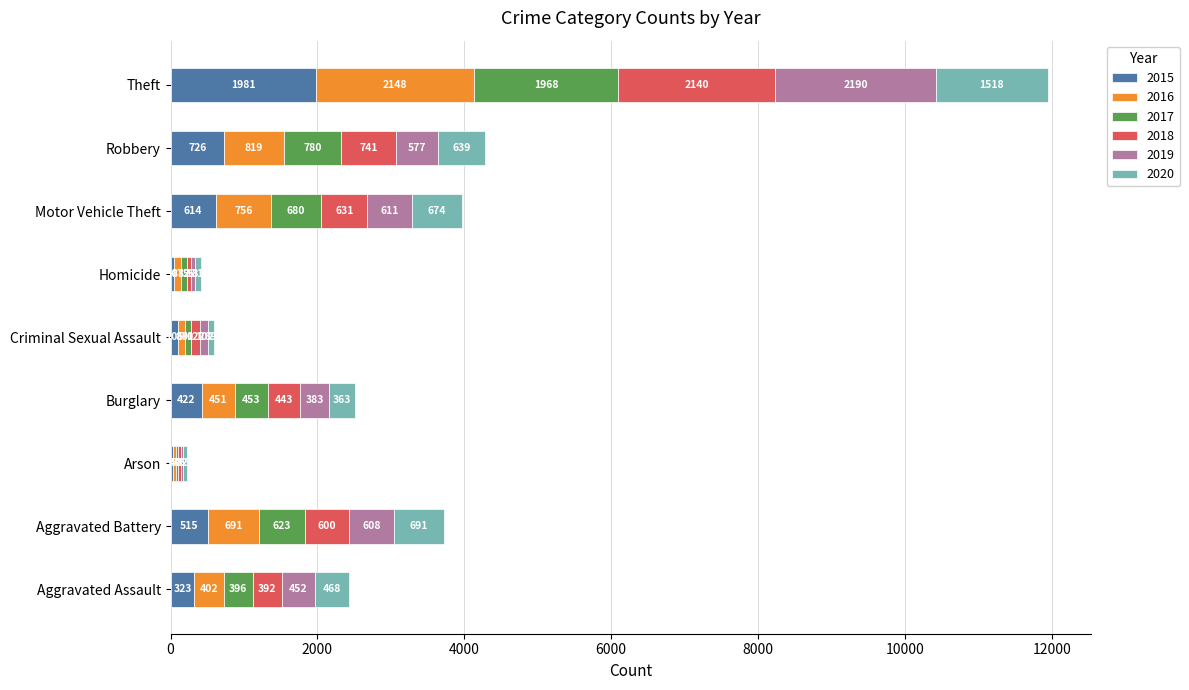

At which label does 2015 reach its peak?

Theft